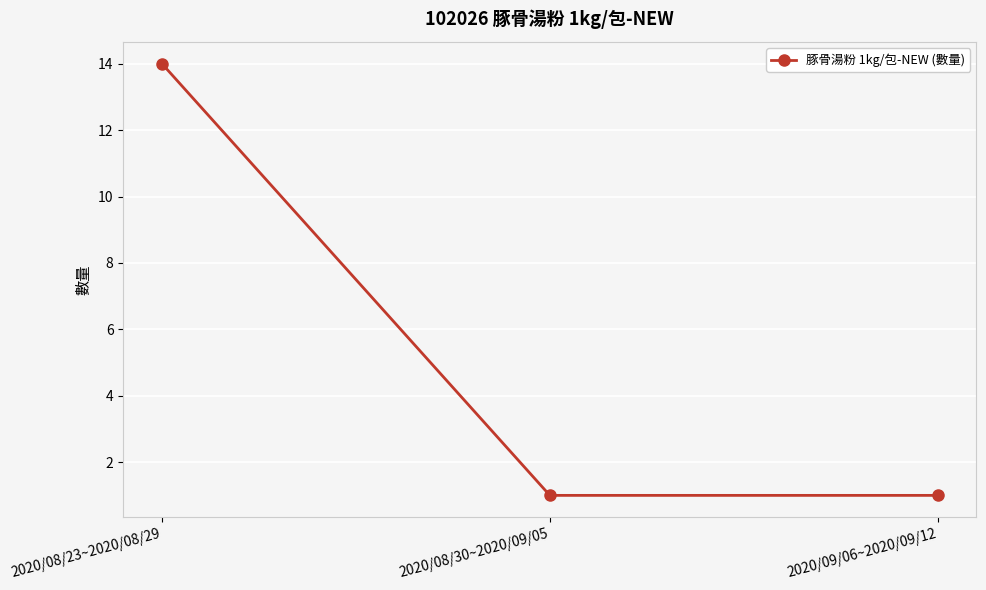

Is it true that the value at 2020/09/06~2020/09/12 is 1?

True